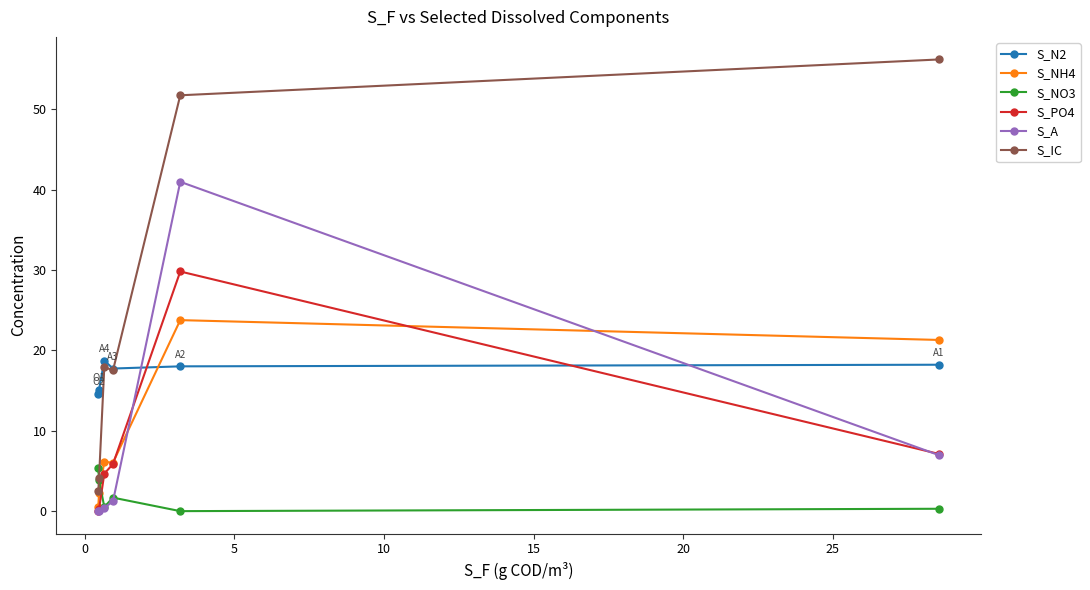

What is the value of the S_NO3 point at the 4th from the left?

1.7